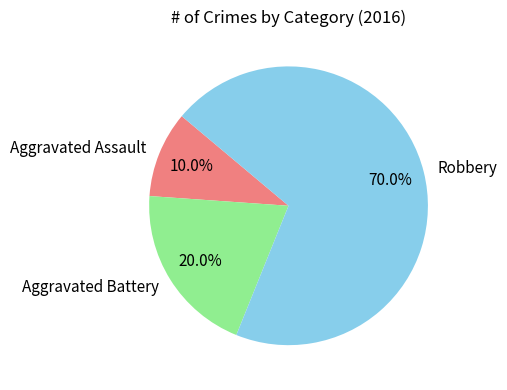

True or false: Robbery accounts for 70% of the total.

True